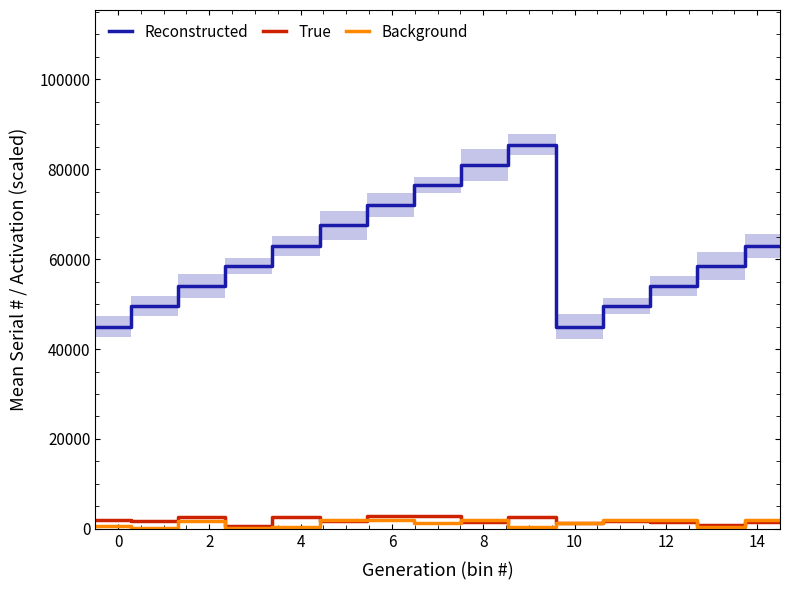

True or false: Background and Reconstructed cross at least once.

False